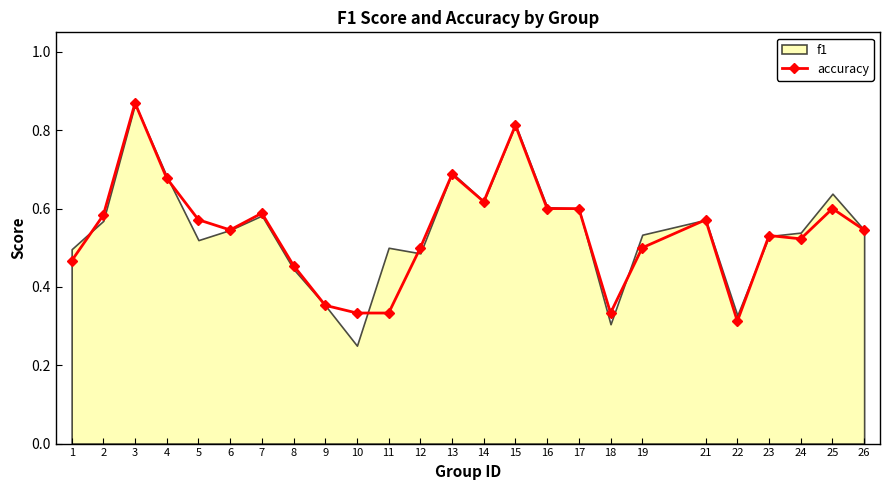

What is the sum of all values?

13.5